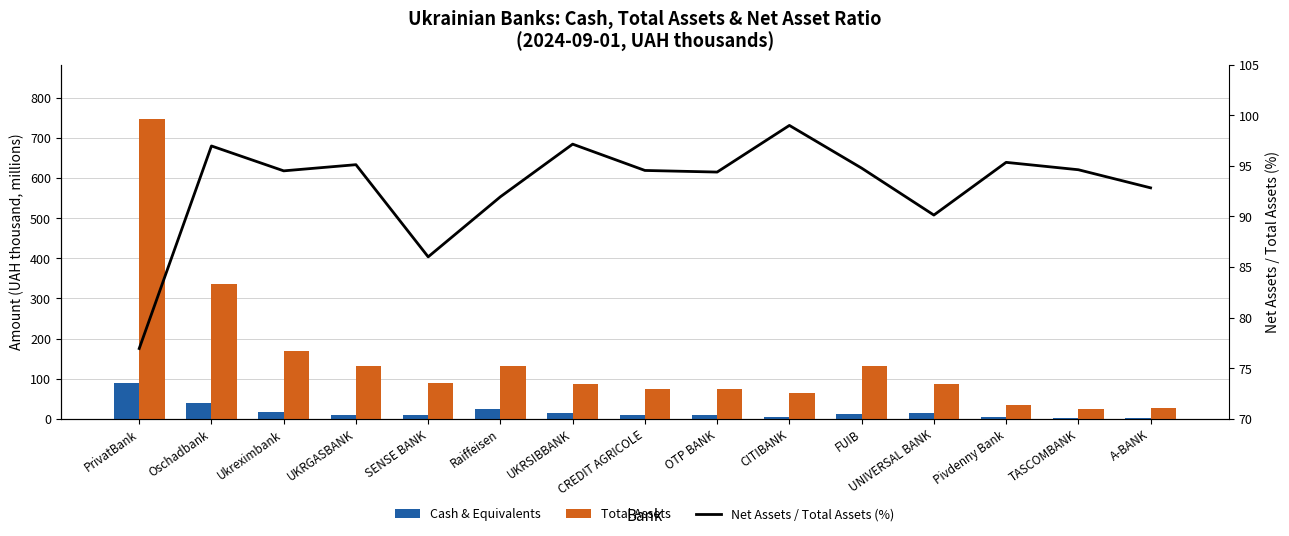

Which series has the largest range (max minus min)?

Total Assets